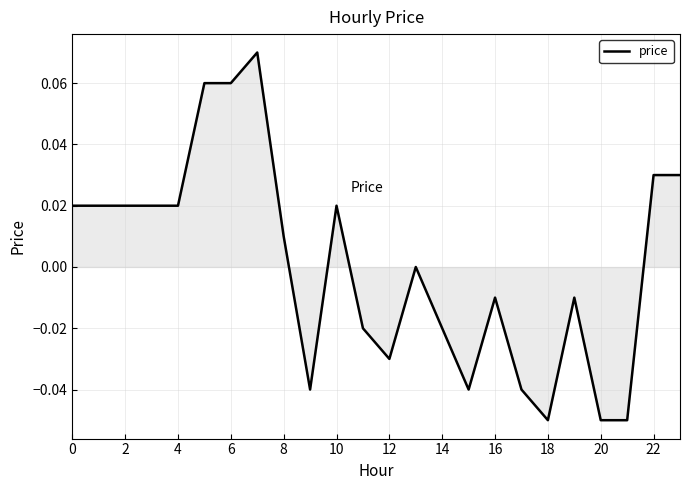

True or false: there are more than 2 points higher than both neighbors.

True